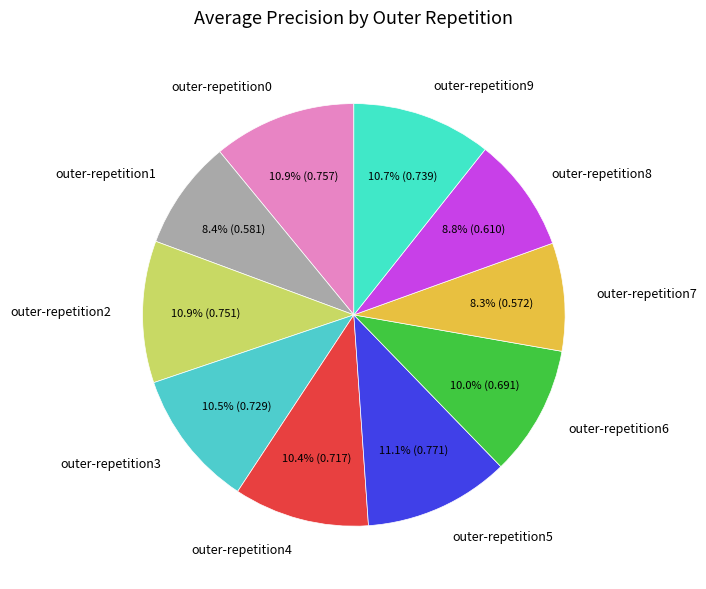

To the nearest percent, what is the difference between the outer-repetition5 and outer-repetition6 slice percentages?

1%